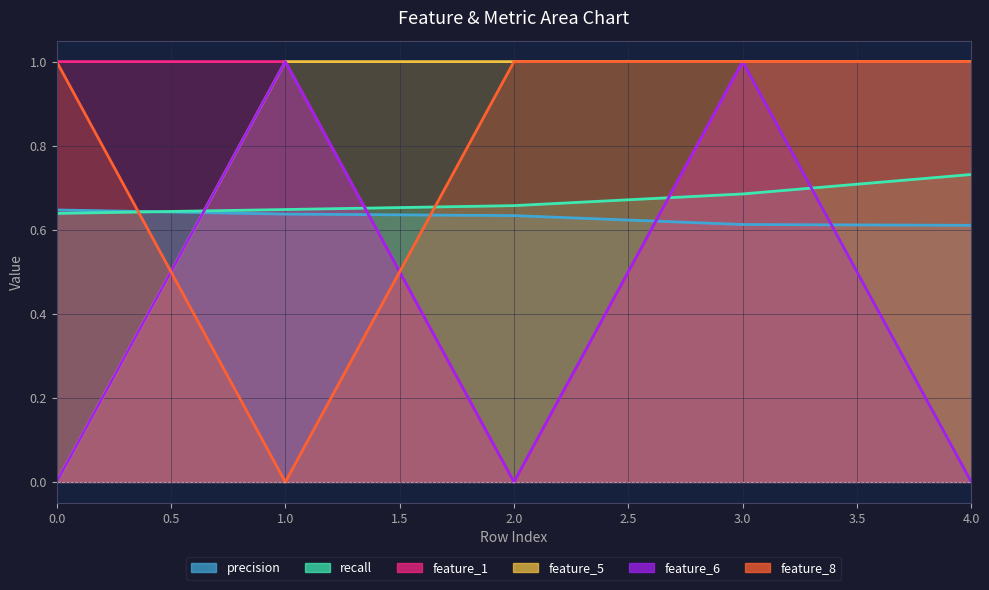

What is the spread (max minus min) of values at 2?

1.0